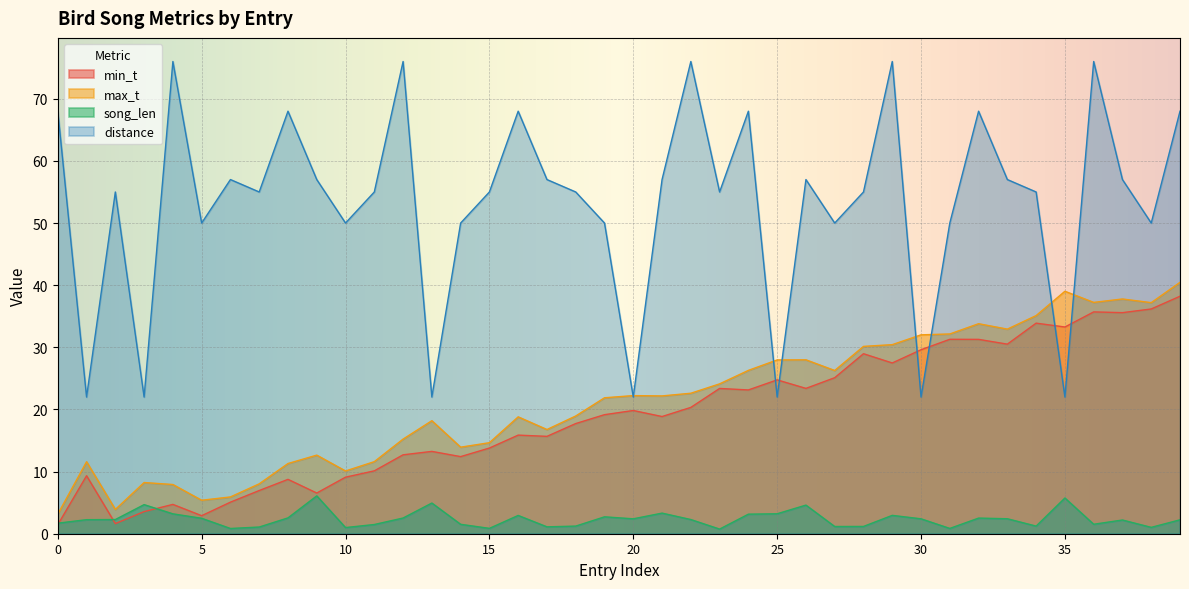

How many series are shown in this chart?

4